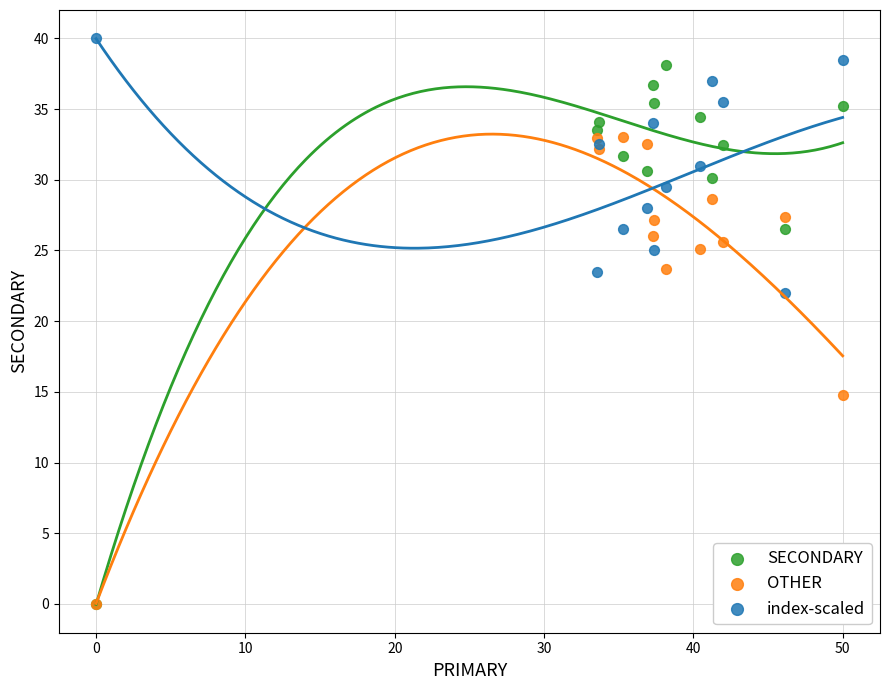

In the SECONDARY series, what Y value is closest to 19?

26.5